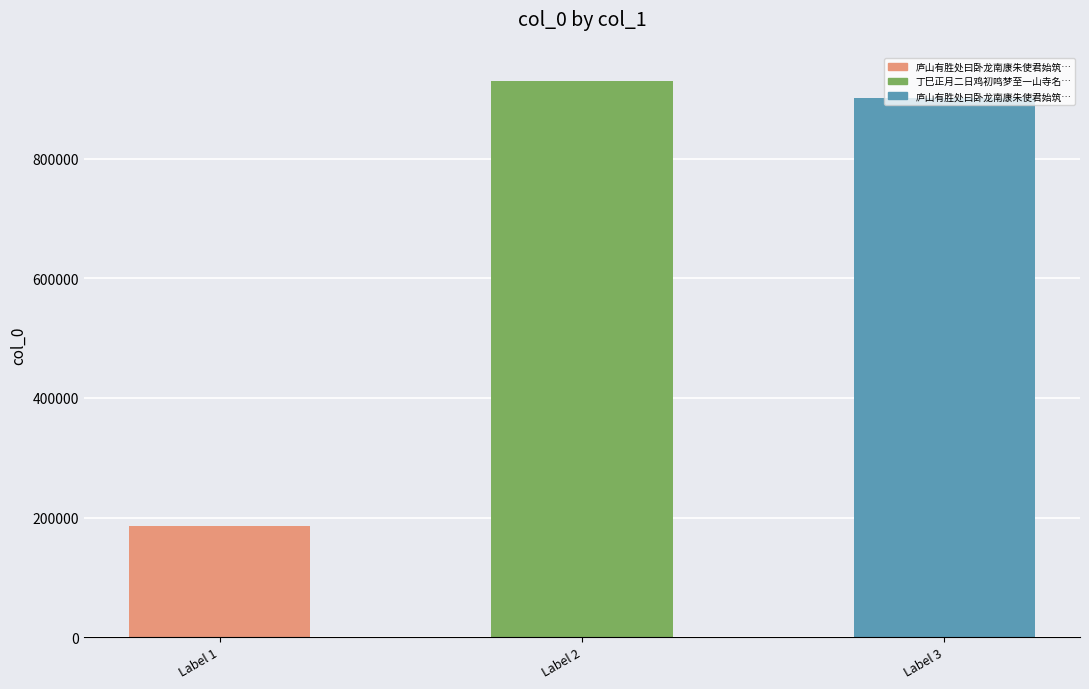

What is the change in value from Label 1 to Label 2?

+743937